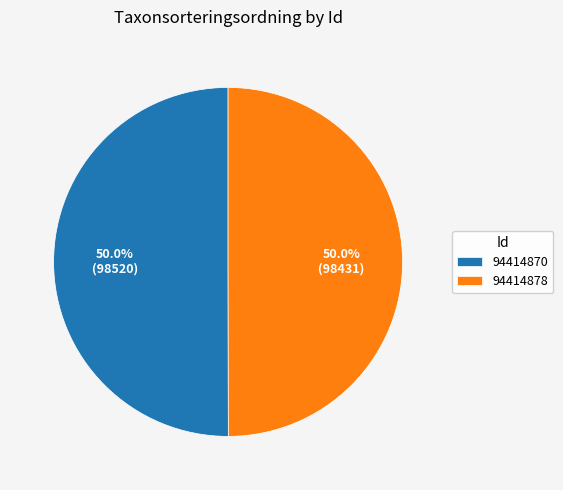

What is the total percentage of 94414878 and 94414870?

100.0%